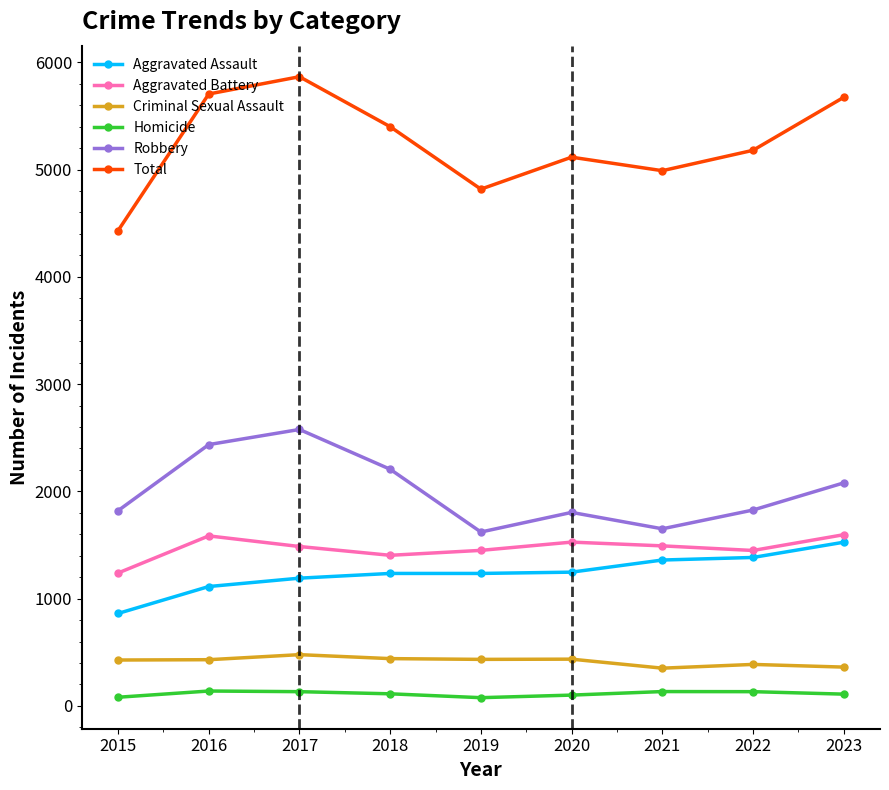

At which category does Robbery reach its first local valley?

2019